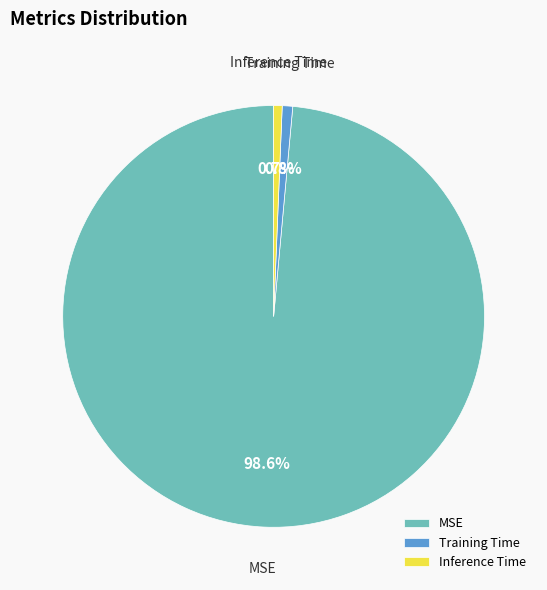

How many segments does this pie chart have?

3